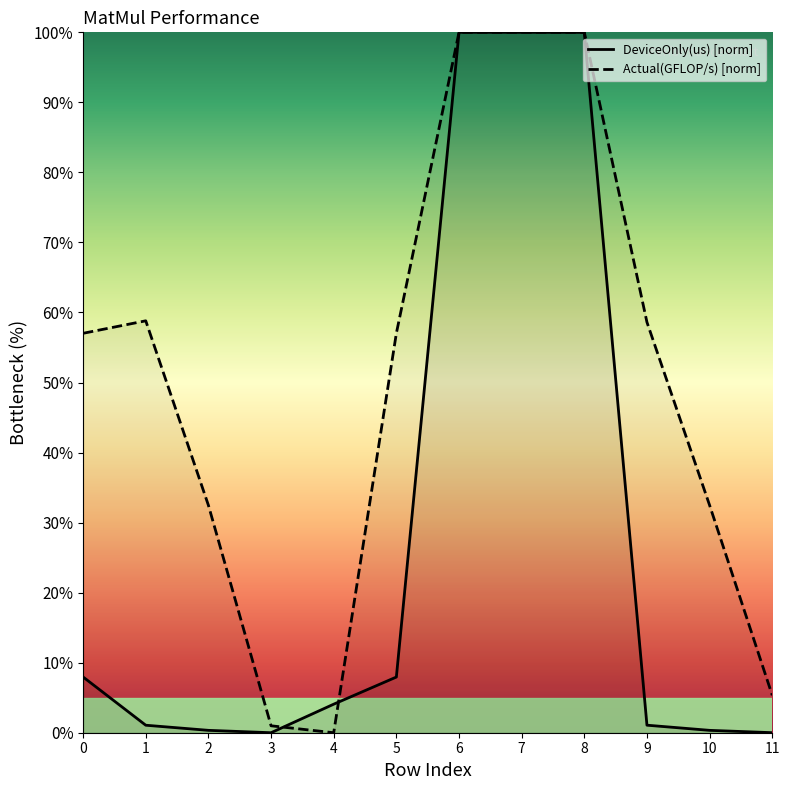

What is the difference between the second highest and second lowest values in the DeviceOnly(us) series?

100.0